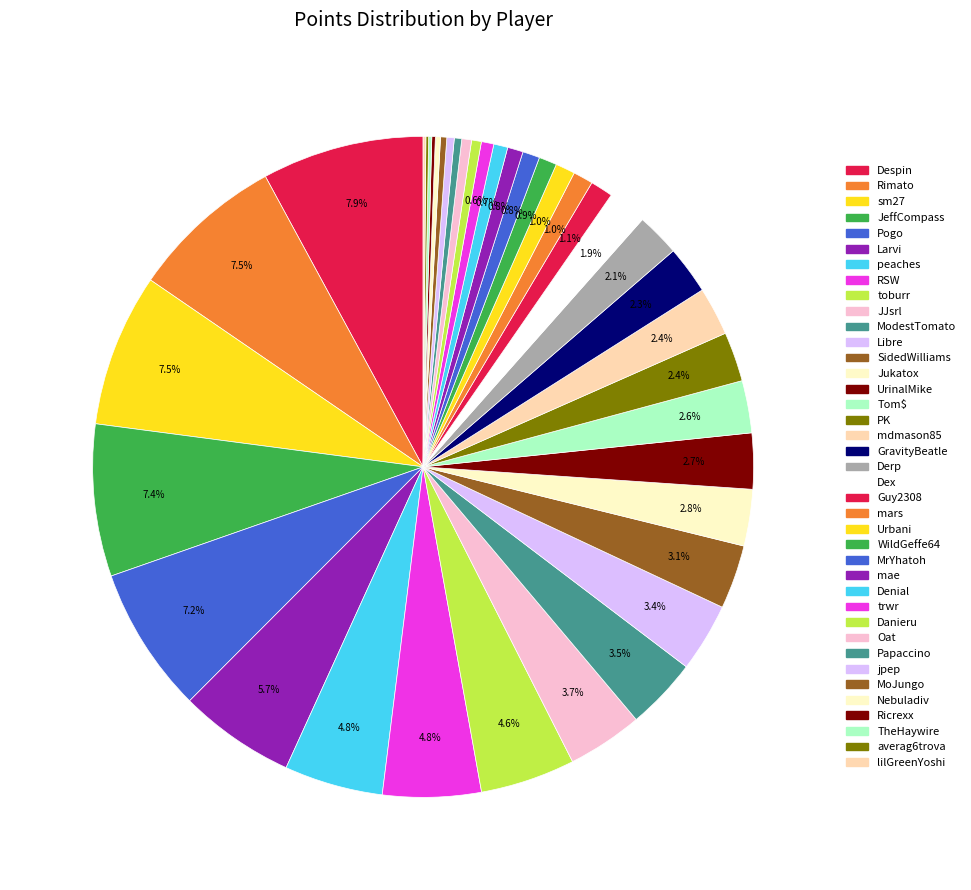

Is the sum of Guy2308 and Nebuladiv greater than half?

No